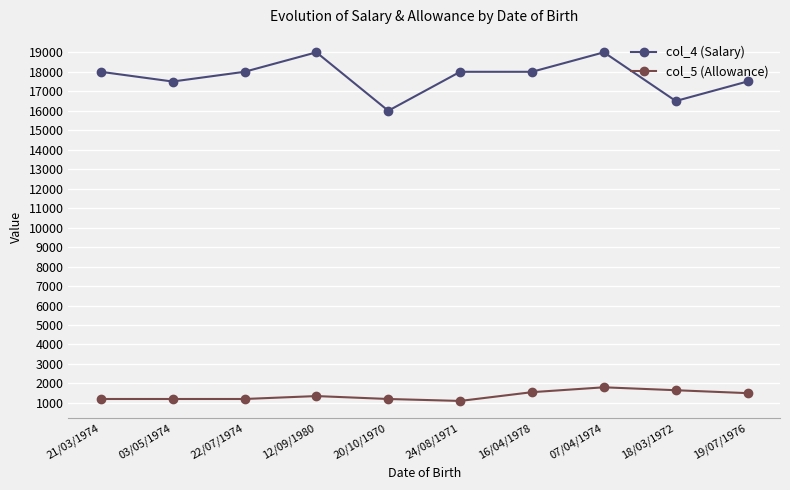

What value does the col_5 (Allowance) series have at 19/07/1976?

1500